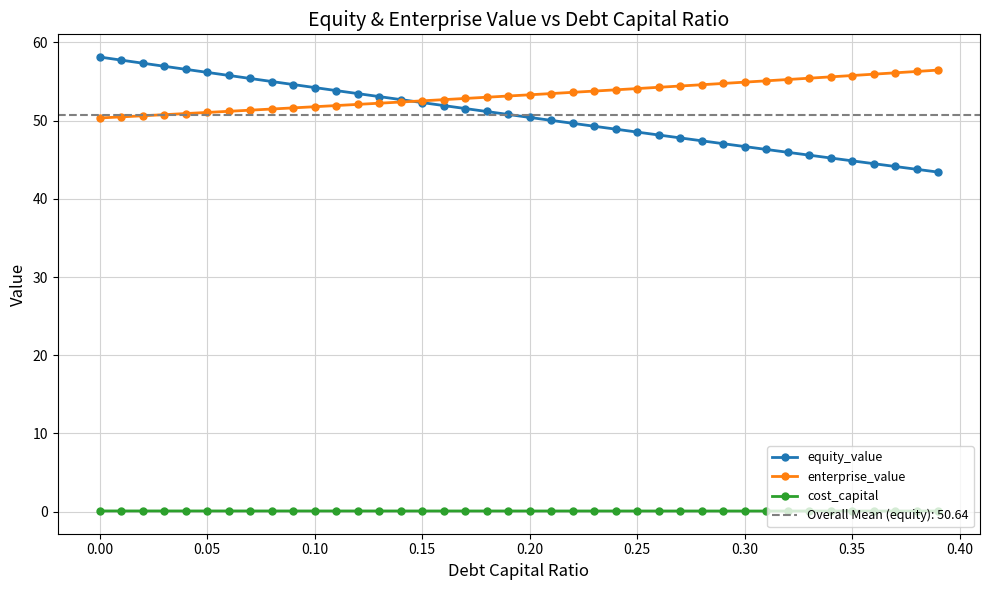

What is the difference between the second highest and second lowest values in the equity_value series?

14.0